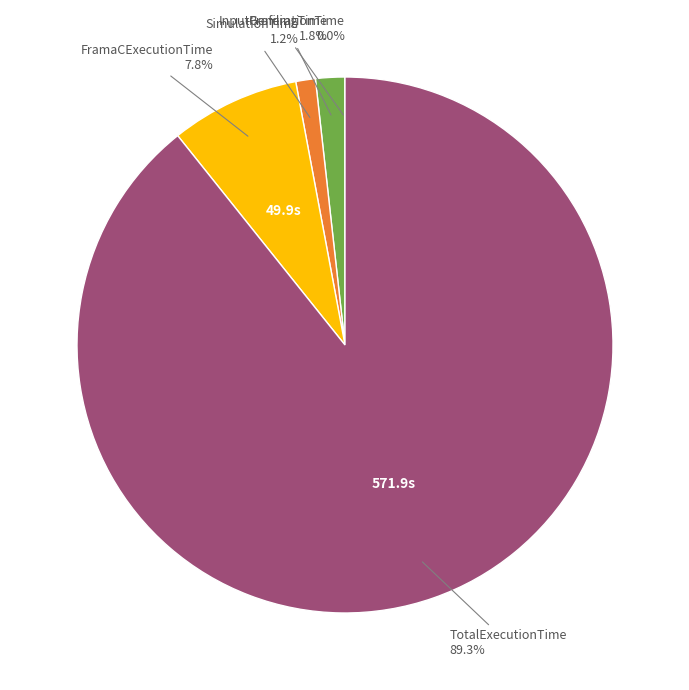

Is there a majority slice in this chart?

Yes